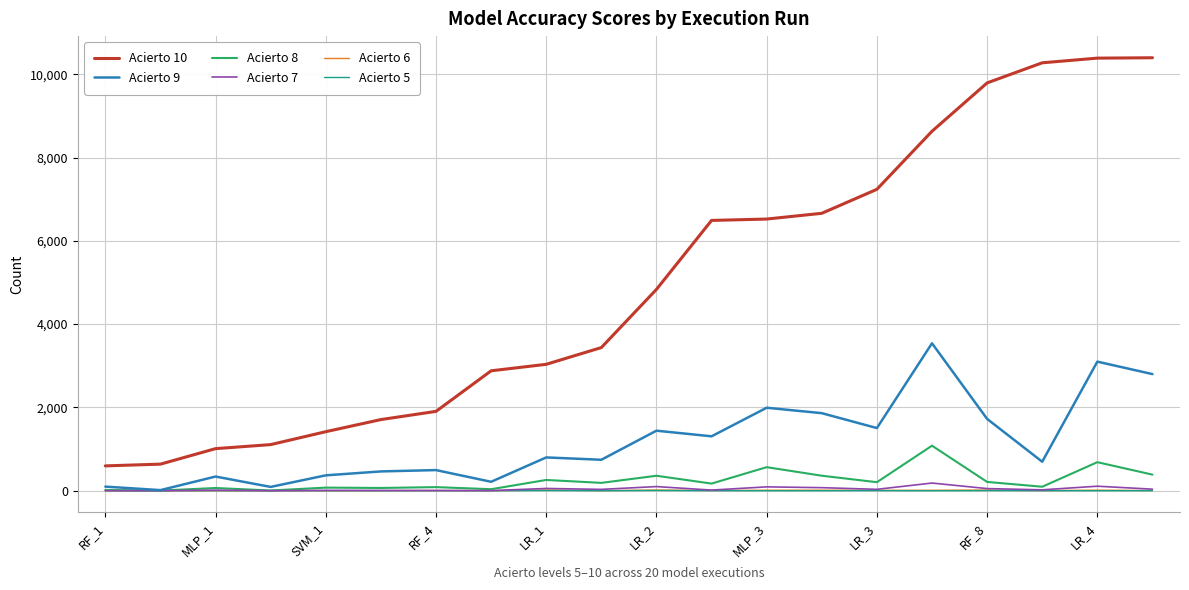

How many lines are shown in the chart?

6